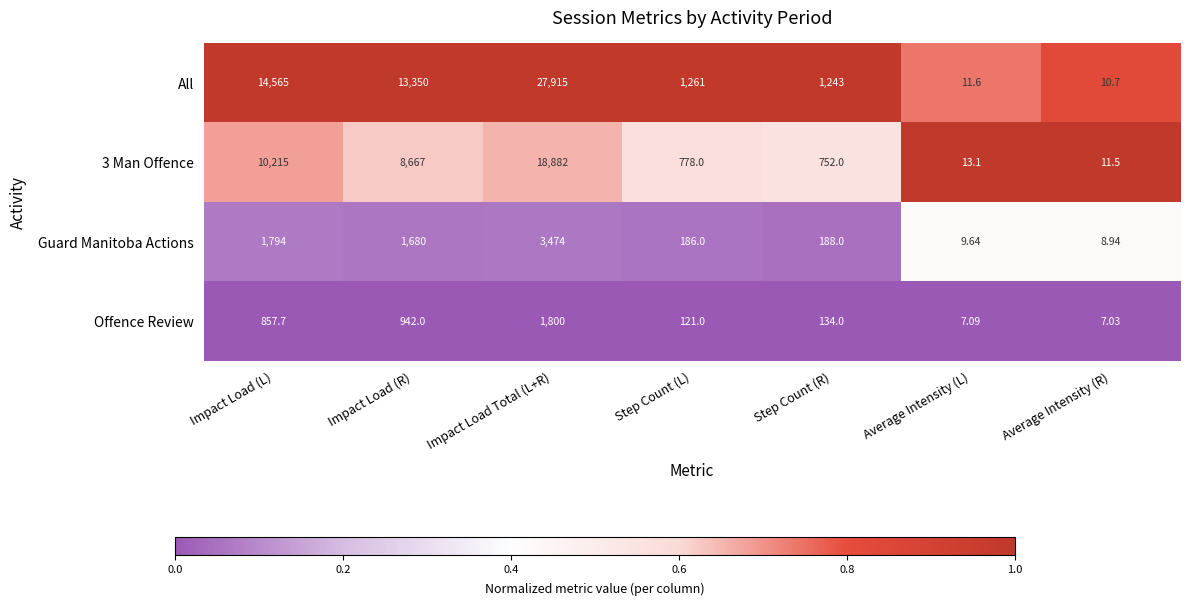

At which label is 3 Man Offence closest to 9446?

Impact Load (L)